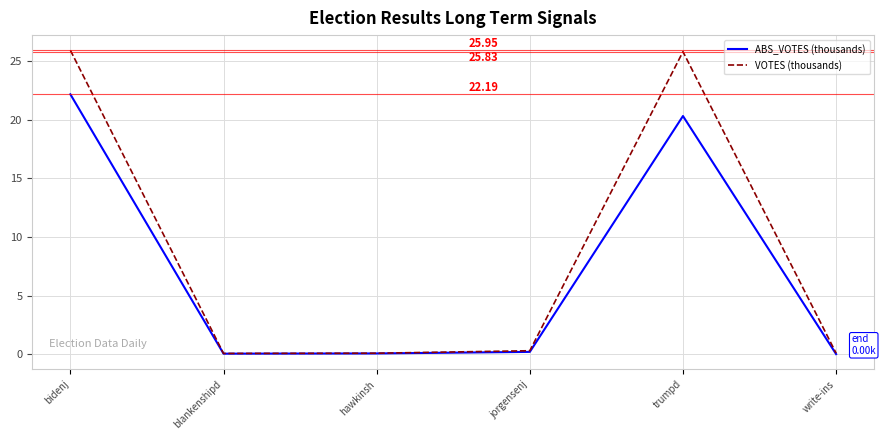

True or false: ABS_VOTES (thousands) has more than 2 interior local peaks.

False